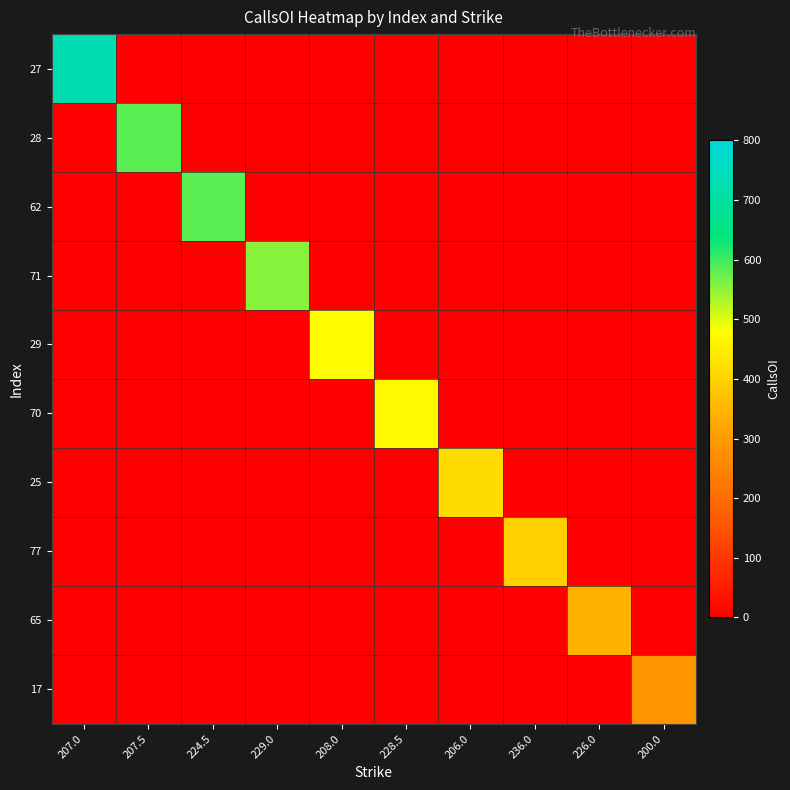

Which category has the highest value across all series?

207.0